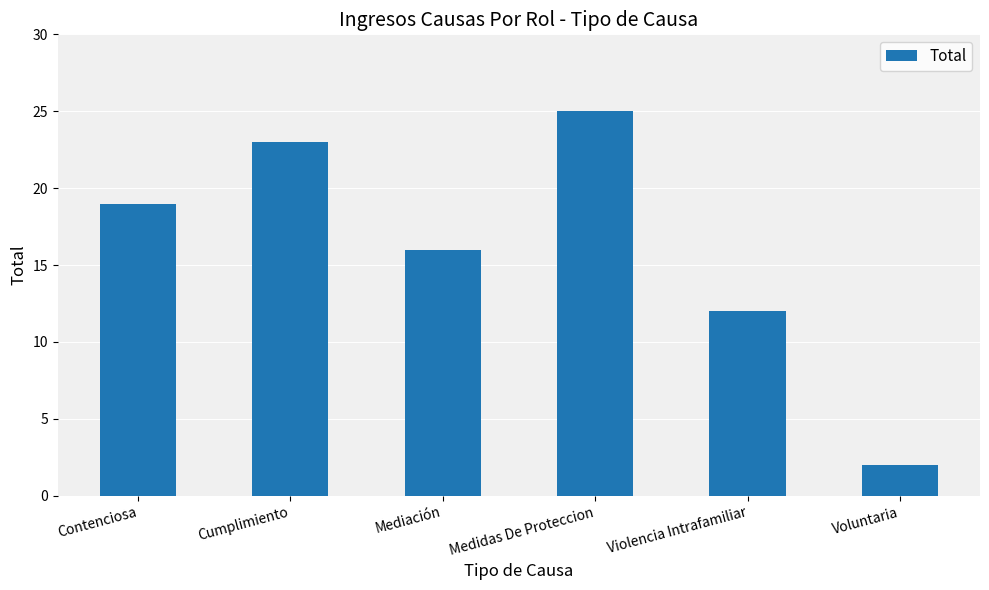

What is the value of the 3rd bar from the left?

16